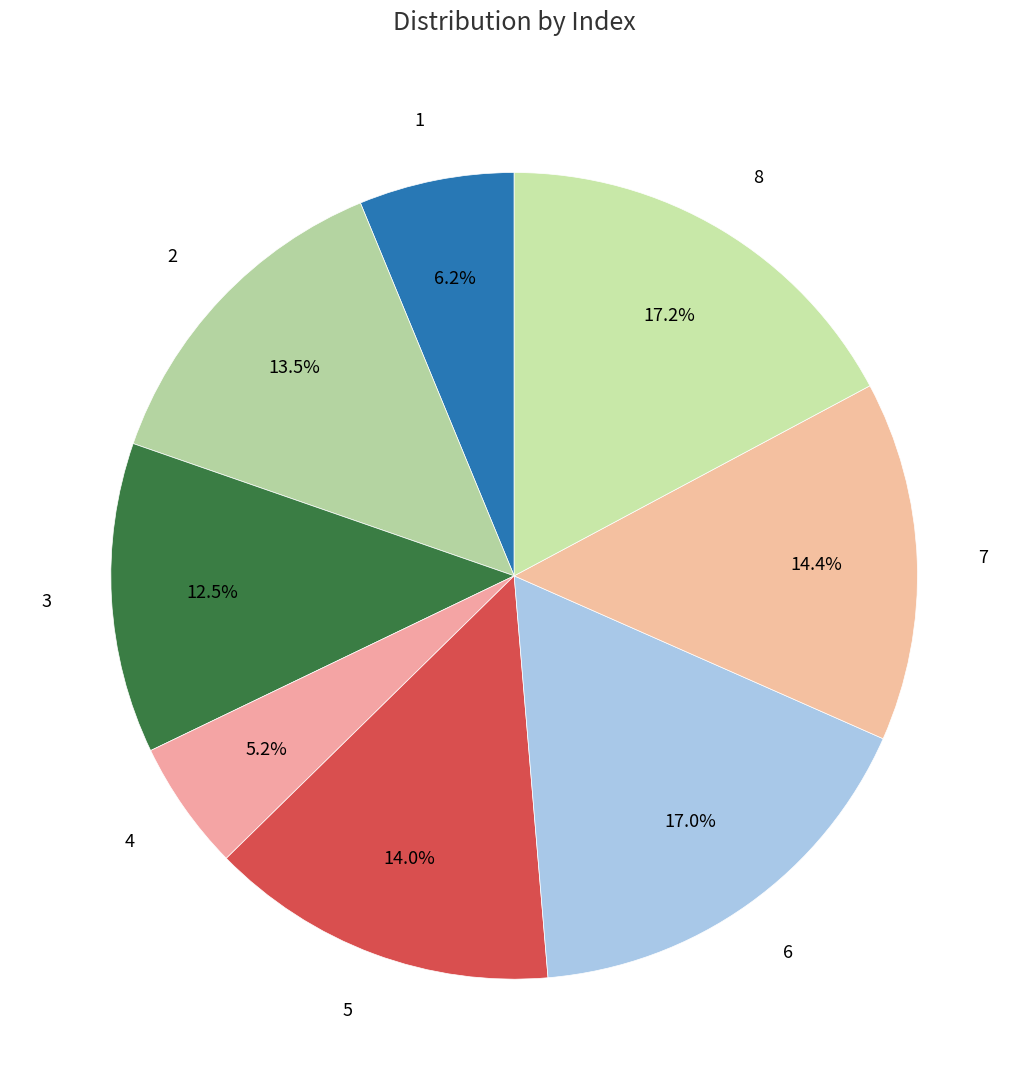

Which slice is the smallest?

4